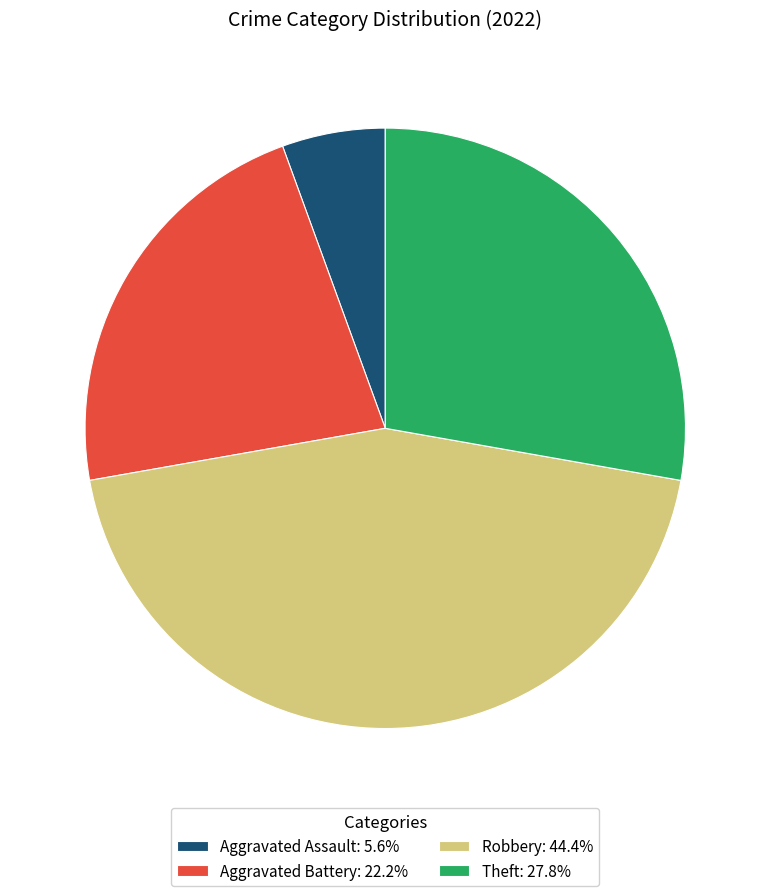

Combined, do Aggravated Battery: 22.2% and Robbery: 44.4% account for over 50%?

Yes